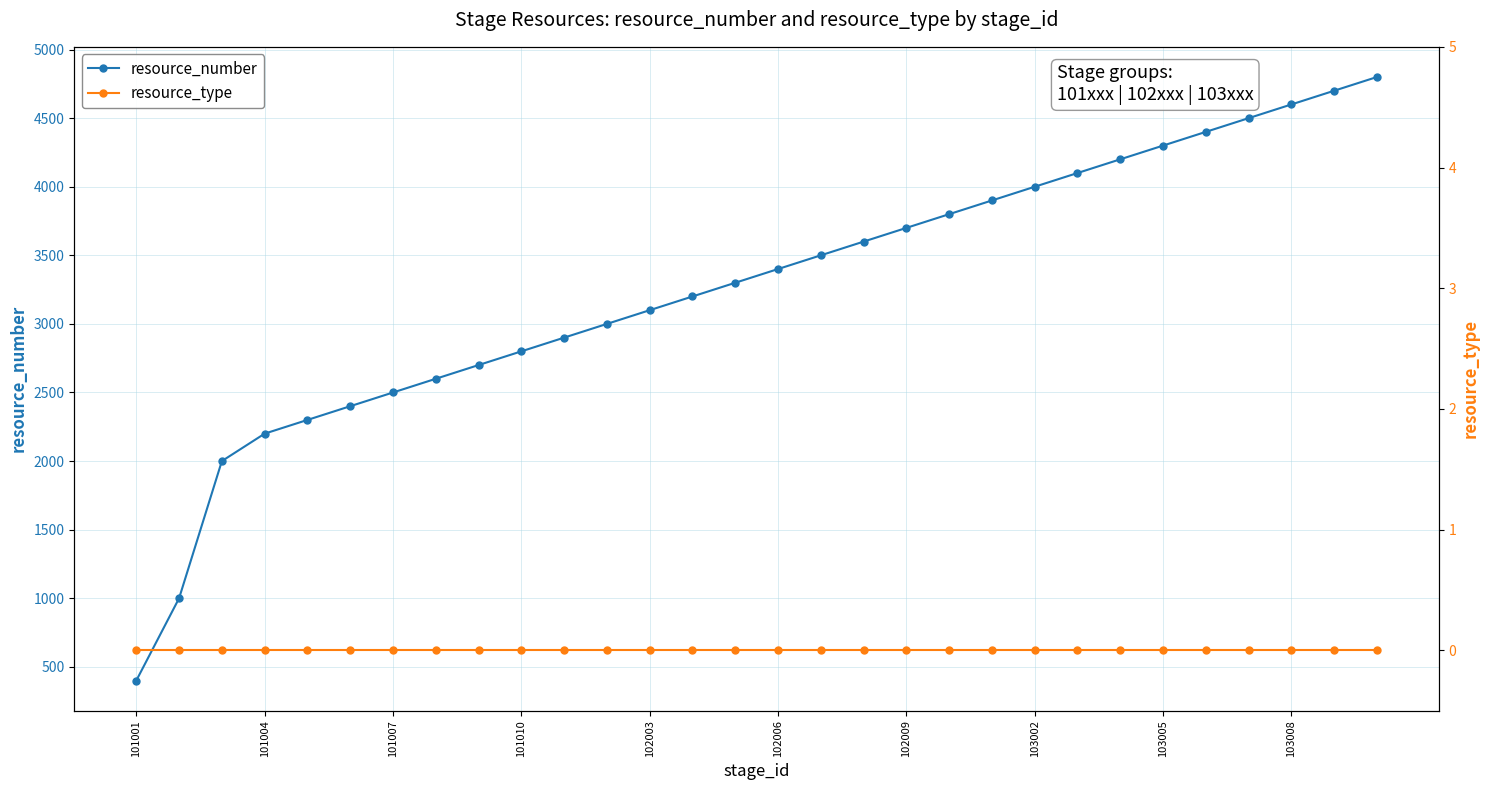

True or false: resource_type and resource_number cross at least once.

False